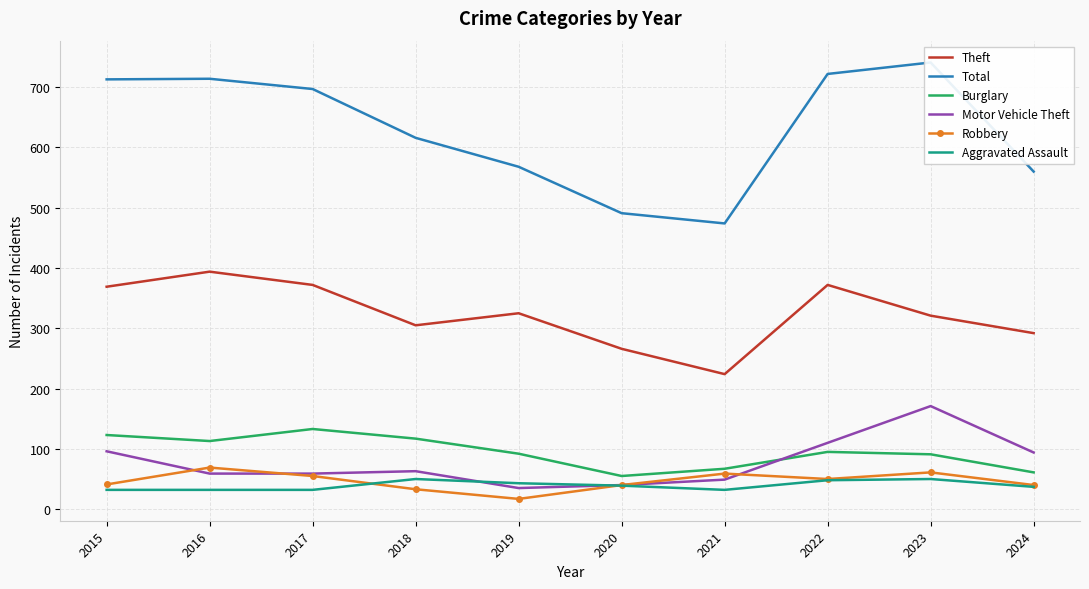

What is the total value across all series at 2021?

905